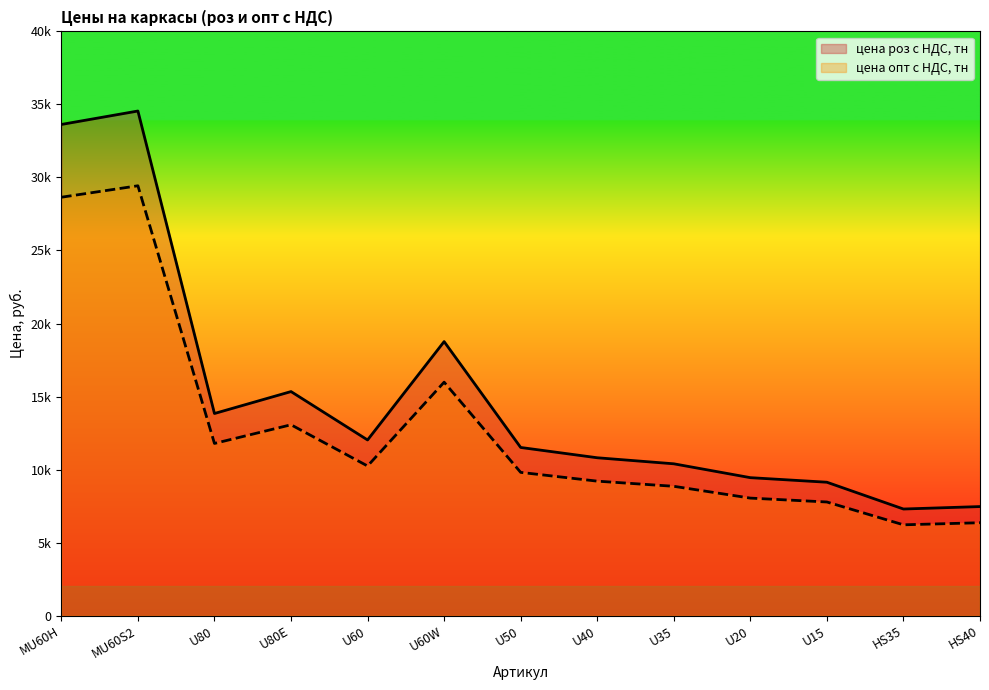

At which category is the sum across all series the highest?

MU60S2